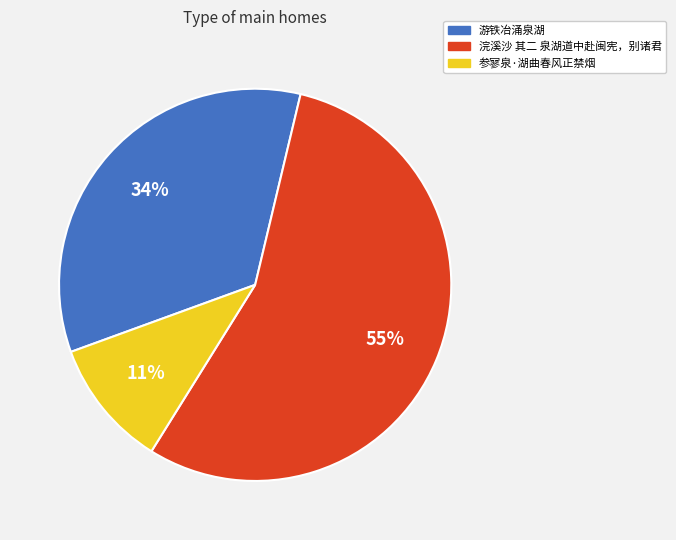

Count the number of slices in the pie.

3